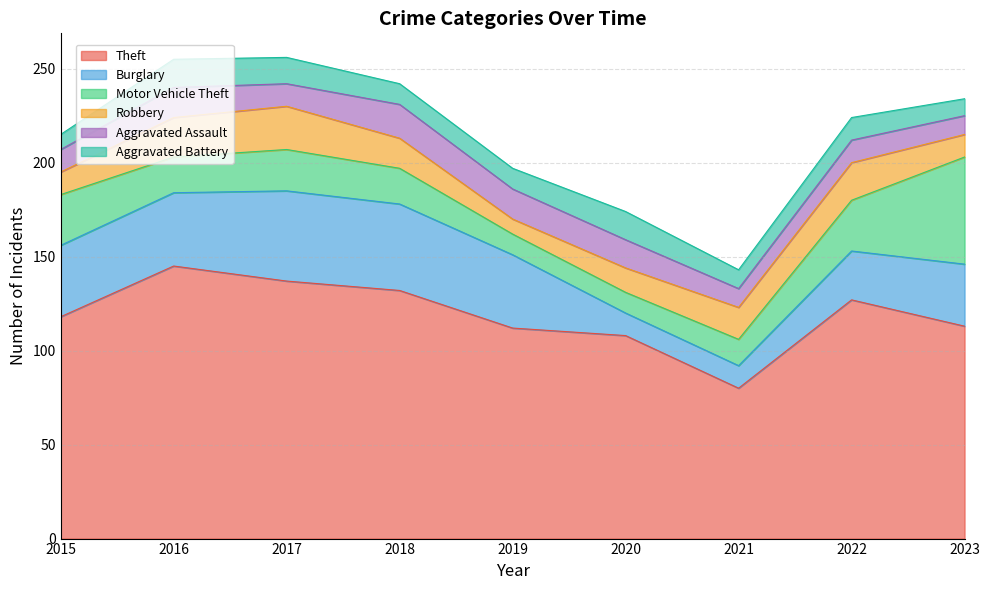

What are all the series names shown in the legend?

Theft, Burglary, Motor Vehicle Theft, Robbery, Aggravated Assault, Aggravated Battery